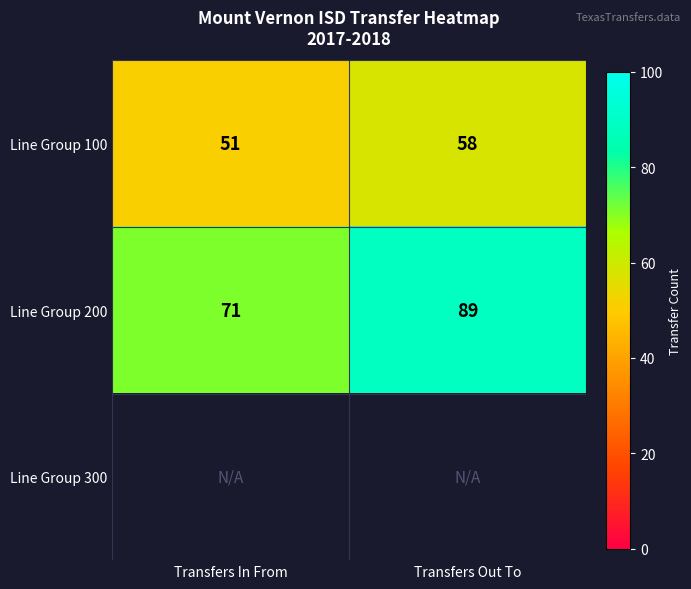

At which label does Line Group 200 reach its peak?

Transfers Out To